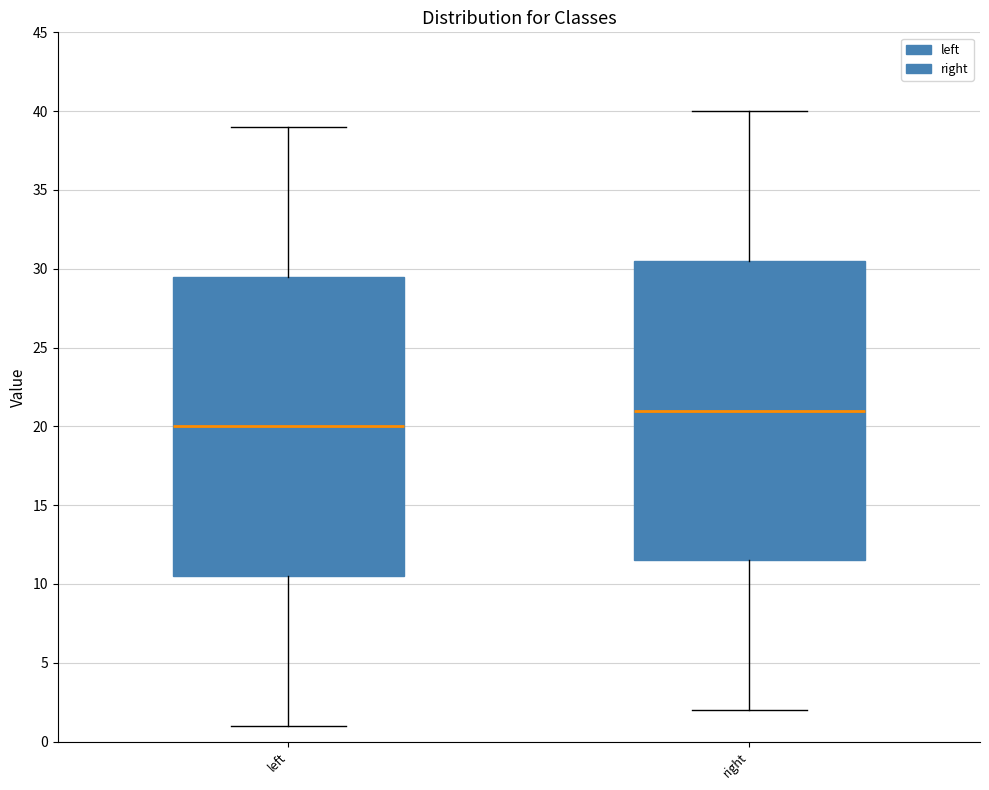

Reading left to right, transcribe this box plot: for each box, give where its median line is, the range the box spans, and where its two whiskers end, as read against the y-axis. The values are not printed on the chart, so give them approximately, as read against the axis.

left: median 20.0, box 10.5 to 29.5, whiskers 1.0 to 39.0
right: median 21.0, box 11.5 to 30.5, whiskers 2.0 to 40.0